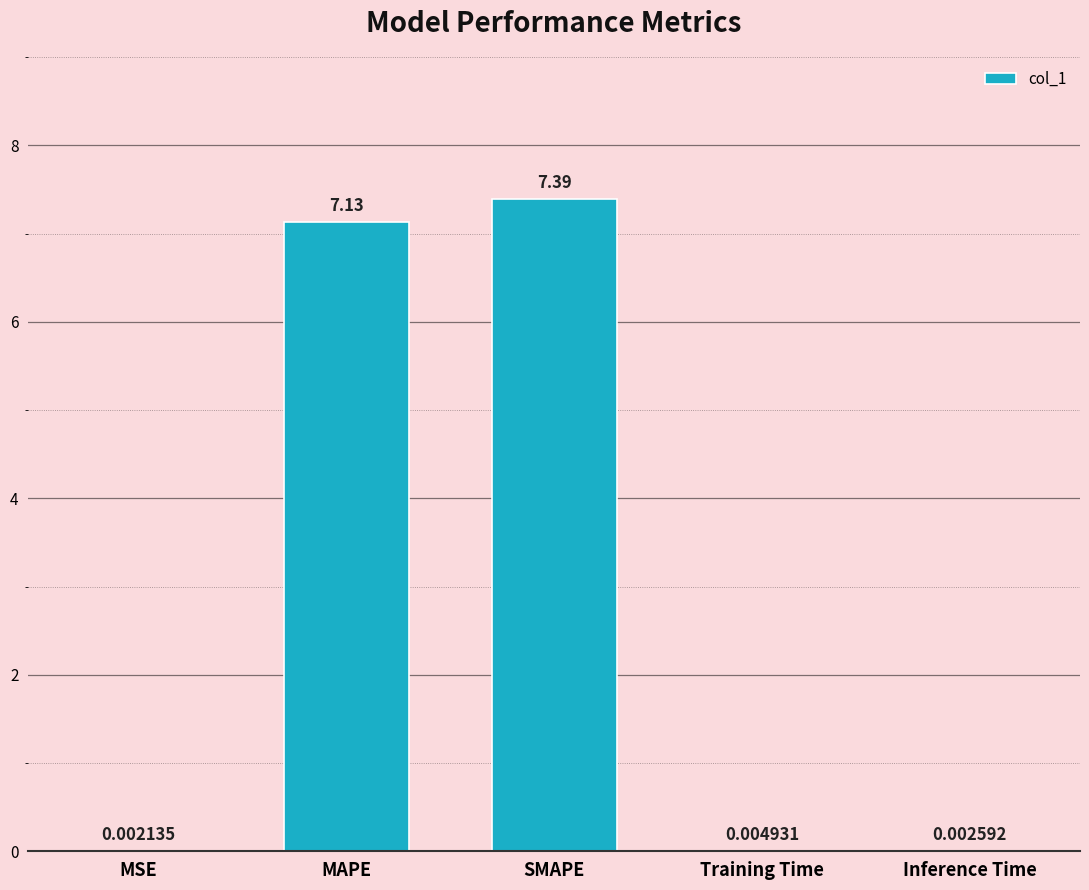

Which has a higher value, MSE or SMAPE?

SMAPE